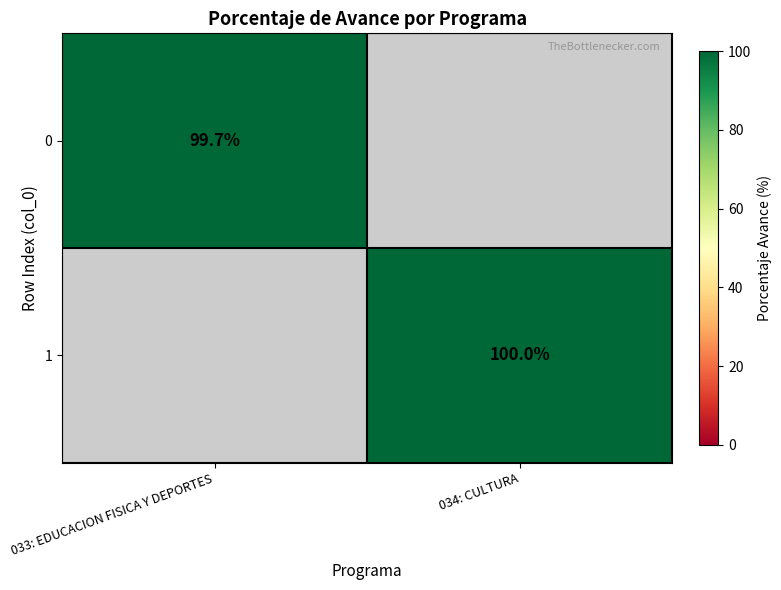

What is the maximum value shown in the chart?

100.0